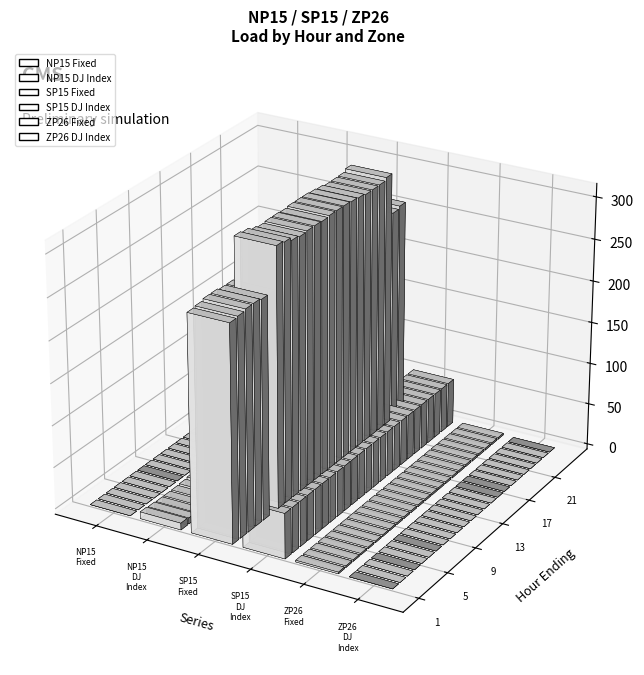

What is the spread (max minus min) of values at 3?

261.5